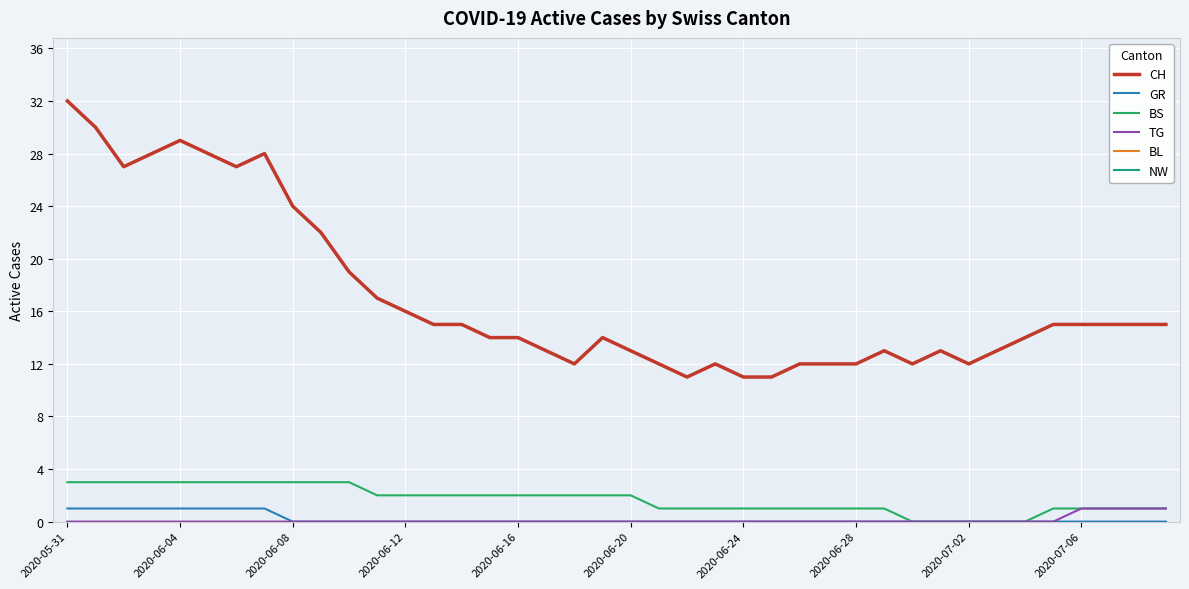

Which series has the widest spread of values?

CH